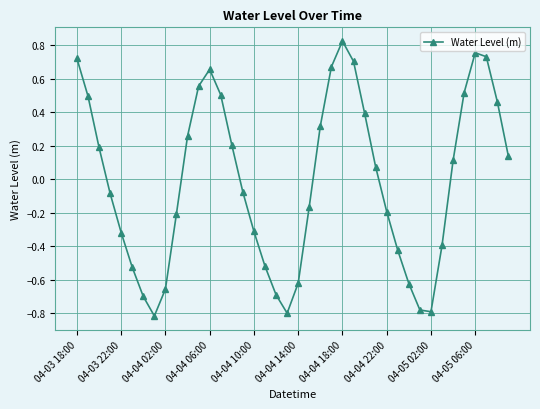

How many points are higher than both their immediate neighbors (excluding endpoints)?

3